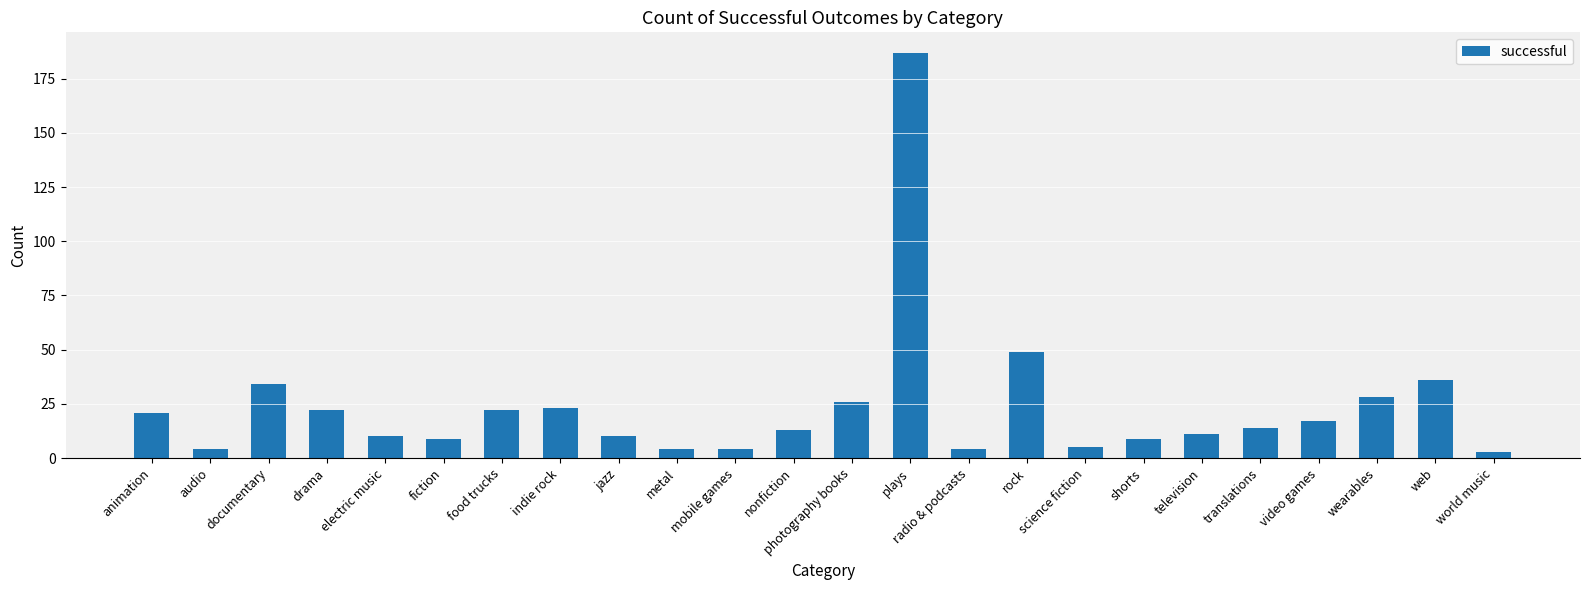

What position from the left is translations?

20